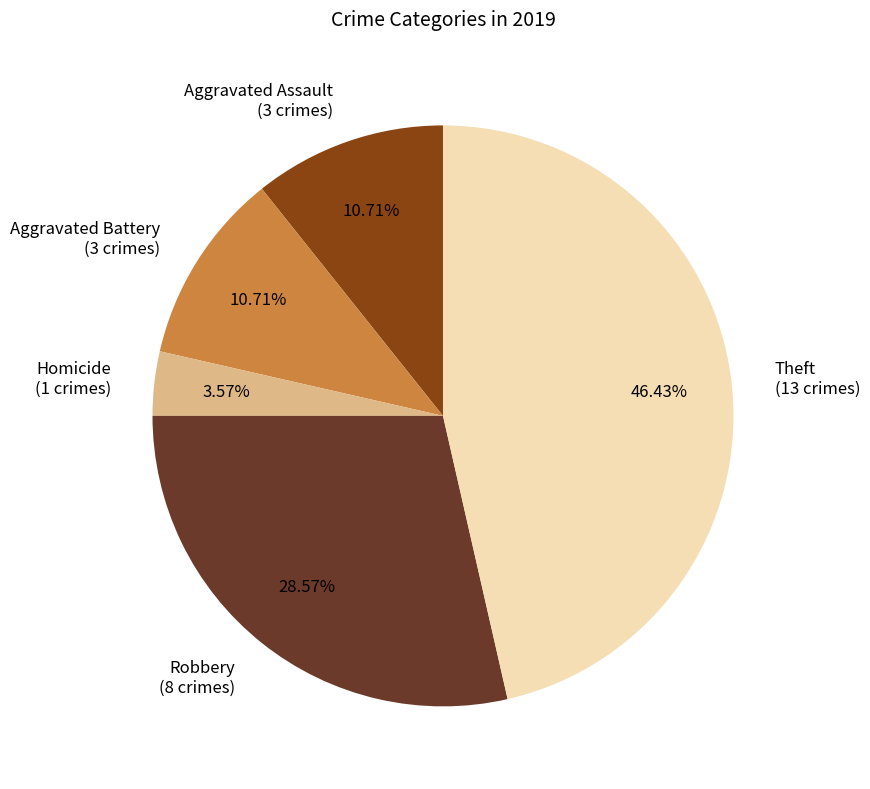

Does any single category account for the majority?

No